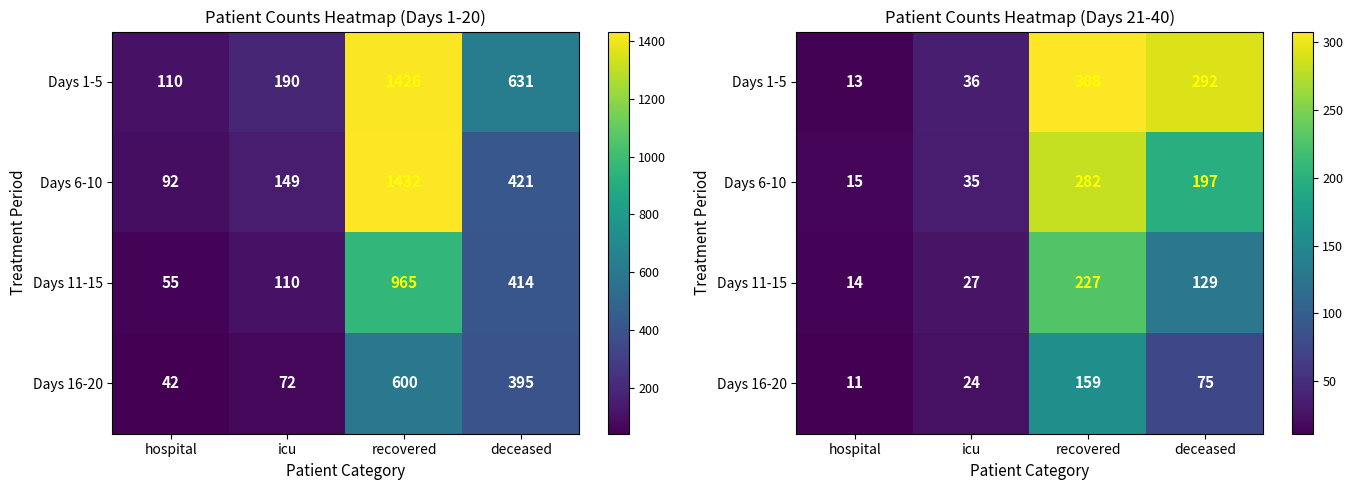

Where is Days 16-20 nearest to the value 85?

deceased